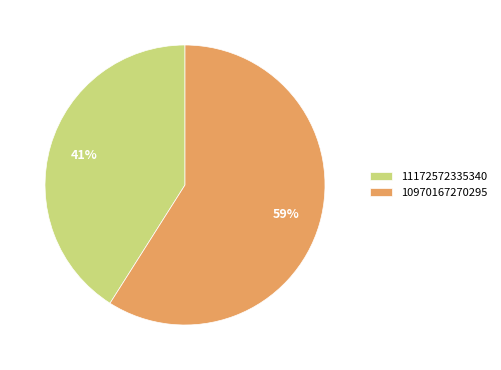

The 11172572335340 slice represents 53% of the pie. True or false?

False